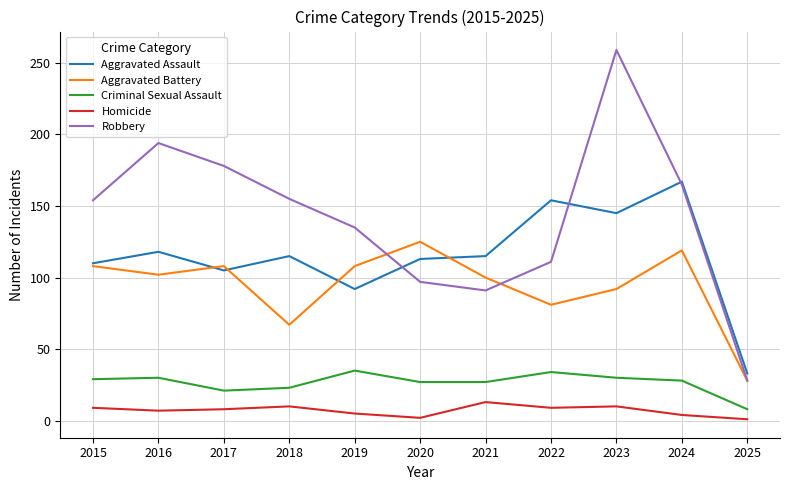

Is it true that Homicide equals 1 at 2025?

True